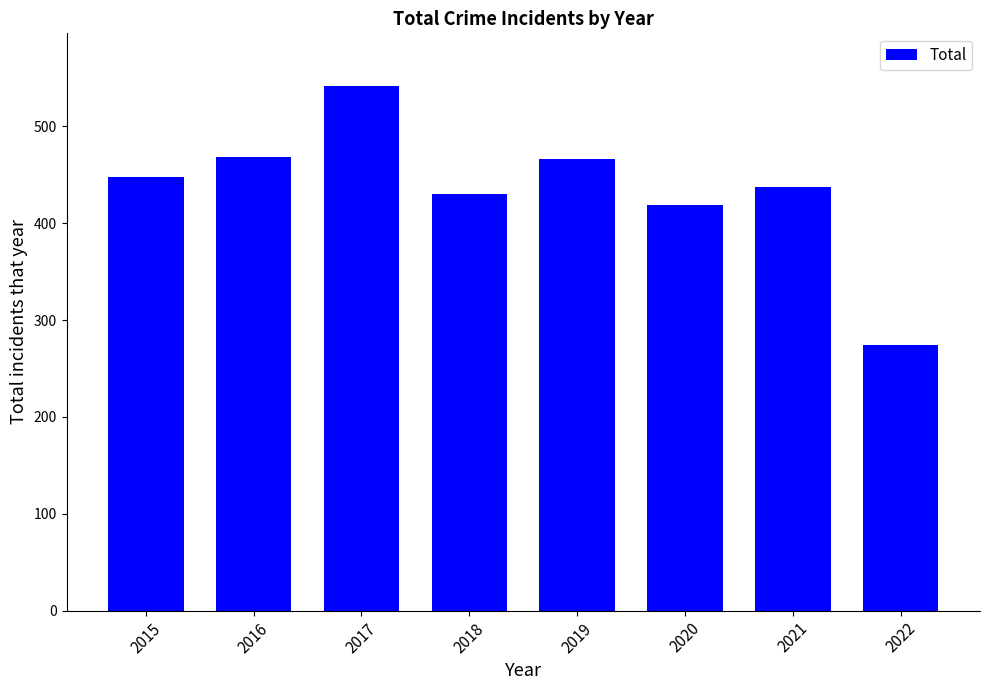

Reading left to right, what are all the values shown in this chart?

448	469	542	430	466	419	438	274